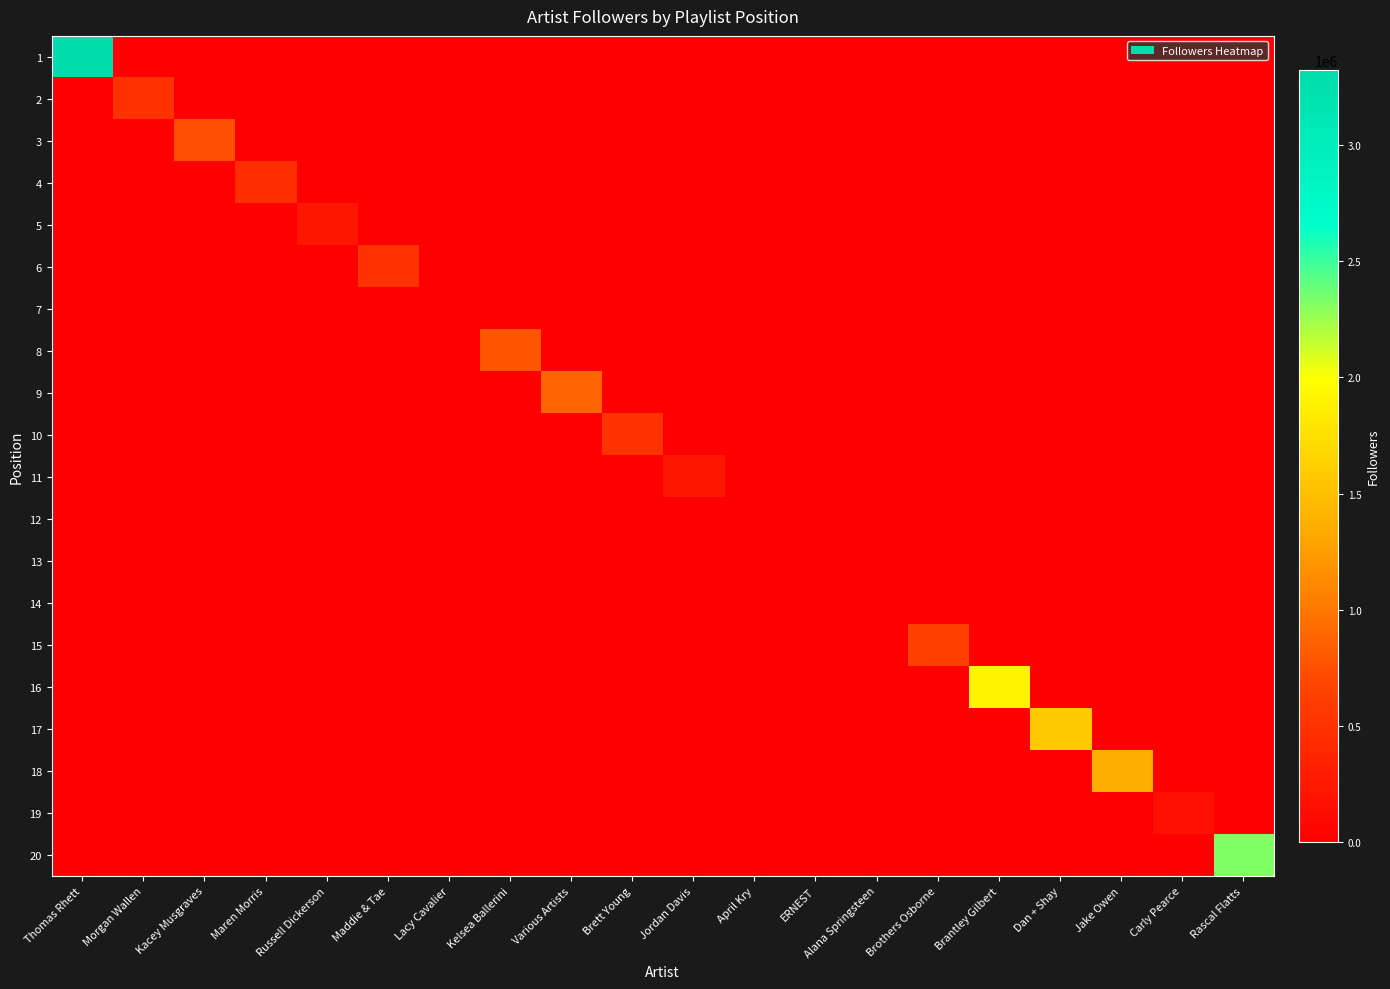

At which category is the sum across all series the highest?

Thomas Rhett